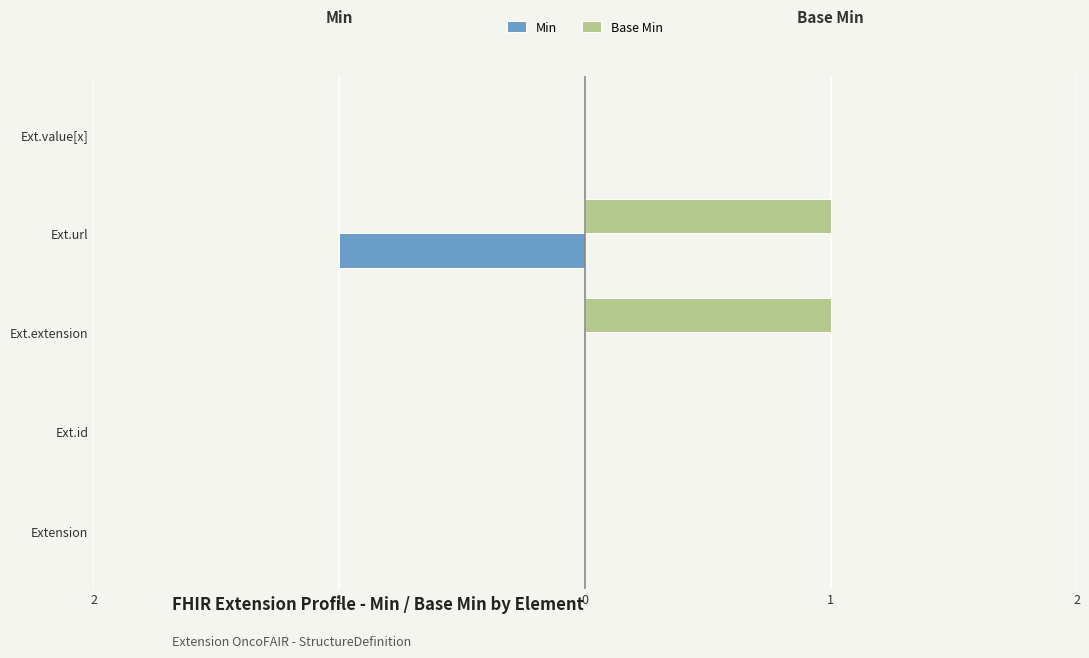

What are all the series names shown in the legend?

Min, Base Min